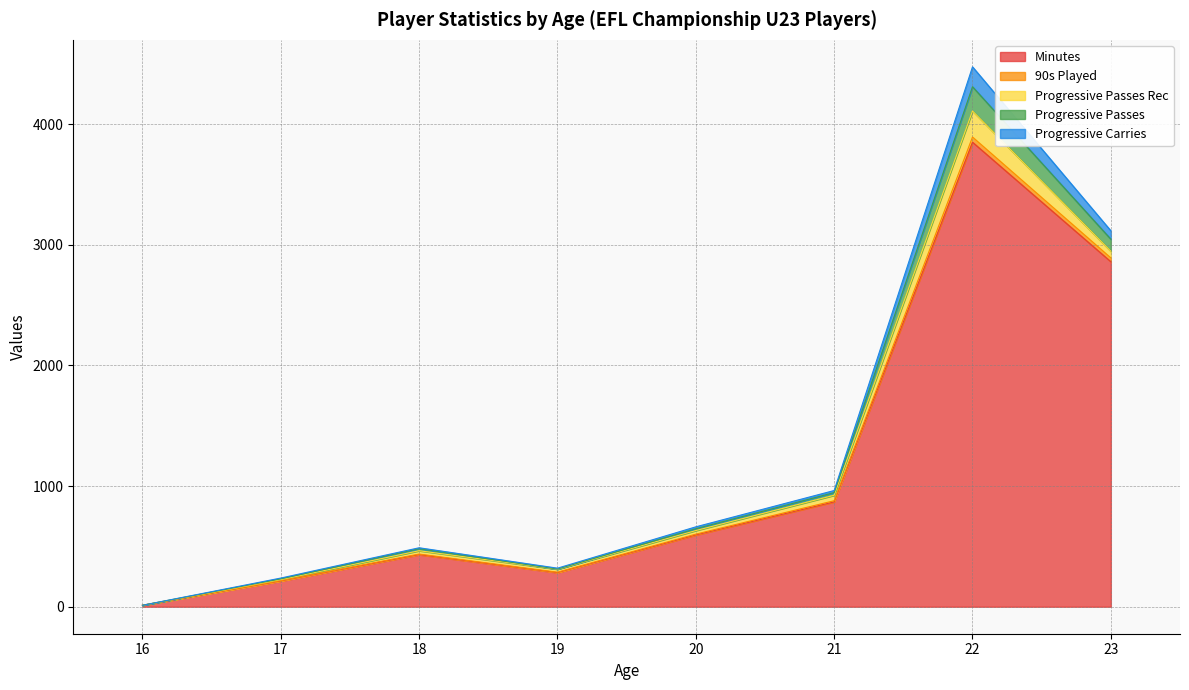

At which category is the sum across all series the highest?

22